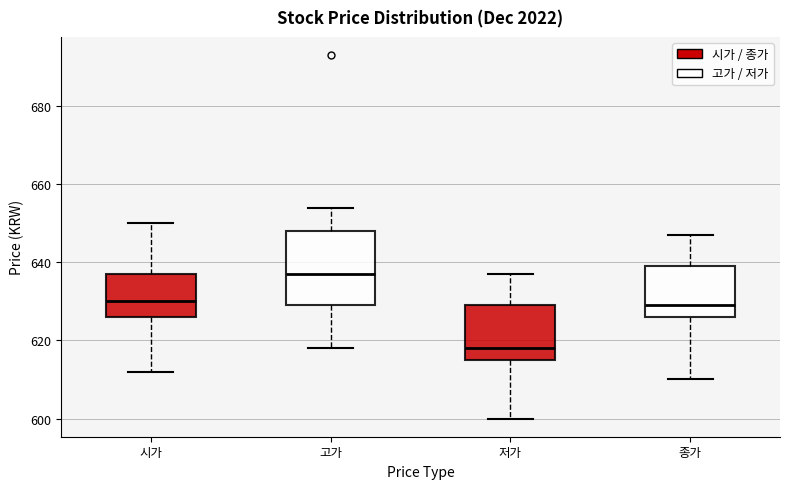

Comparing the boxes themselves (not the whiskers), which one is the tallest?

고가